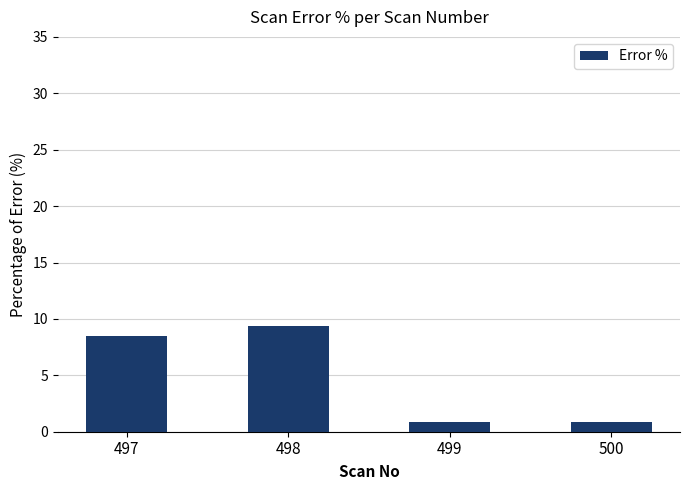

What is the minimum value shown in the chart?

0.8